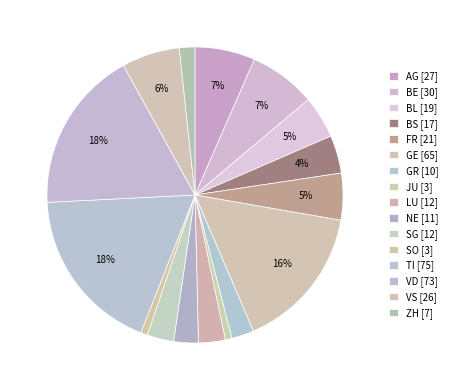

Count the number of slices in the pie.

16